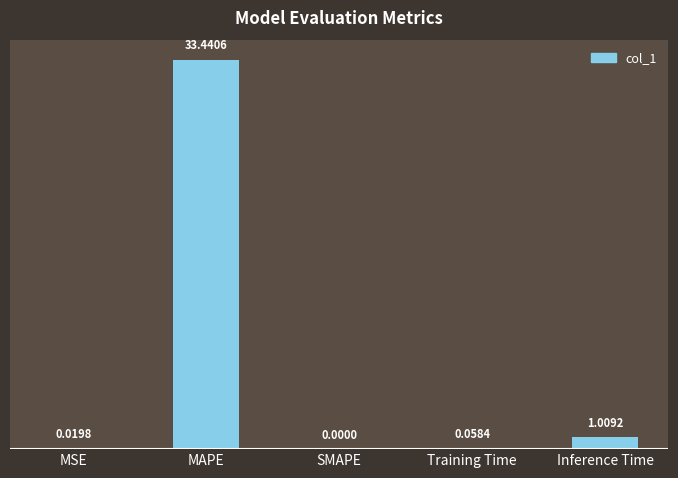

Which category has the highest value across all series?

MAPE